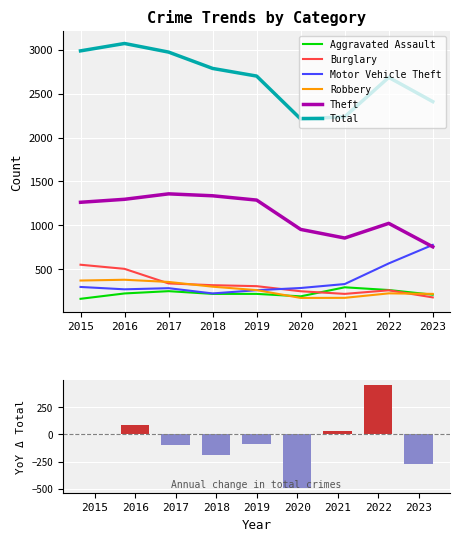

How many data points in Total are less than 2700?

4